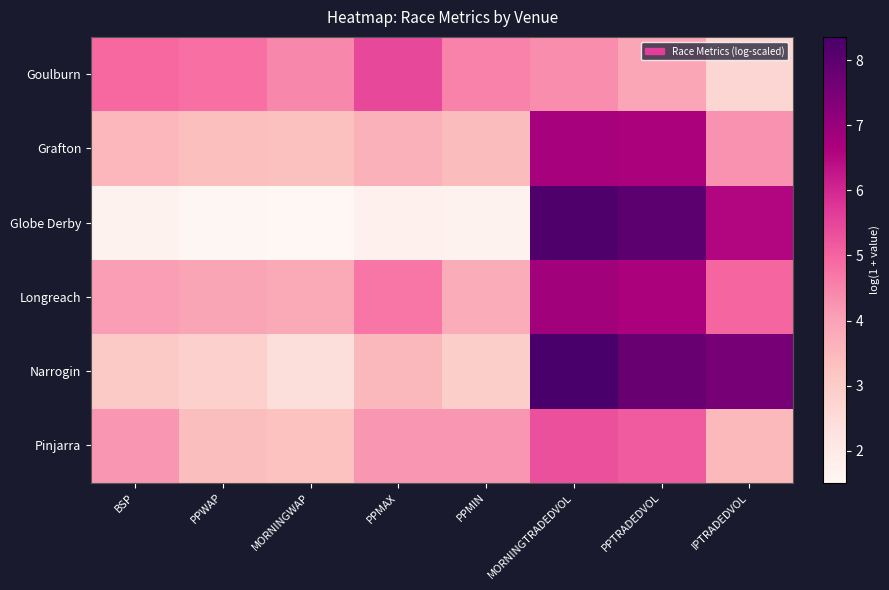

What is the difference between the highest and lowest values at PPMAX?

3.7